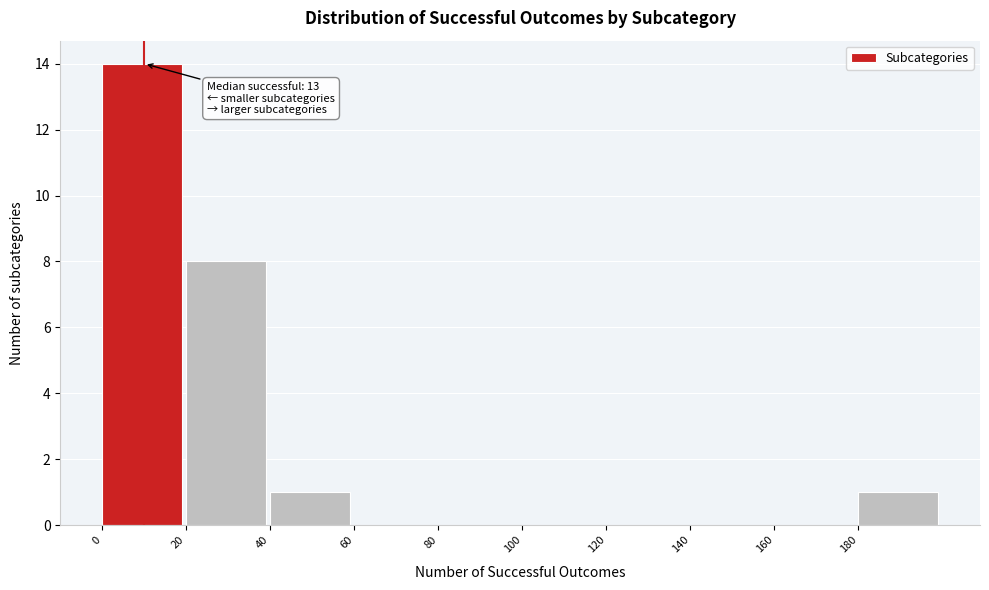

Which range on the x-axis has the tallest bar?

0 to 20